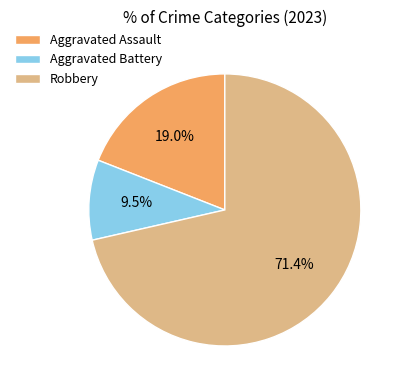

What is the largest slice in the pie chart?

Robbery